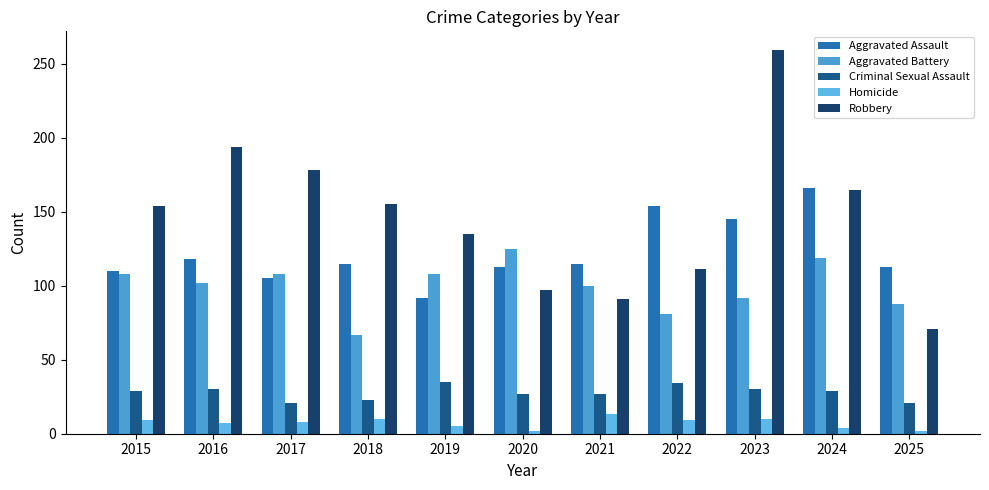

What value does the Aggravated Battery series have at 2017?

108